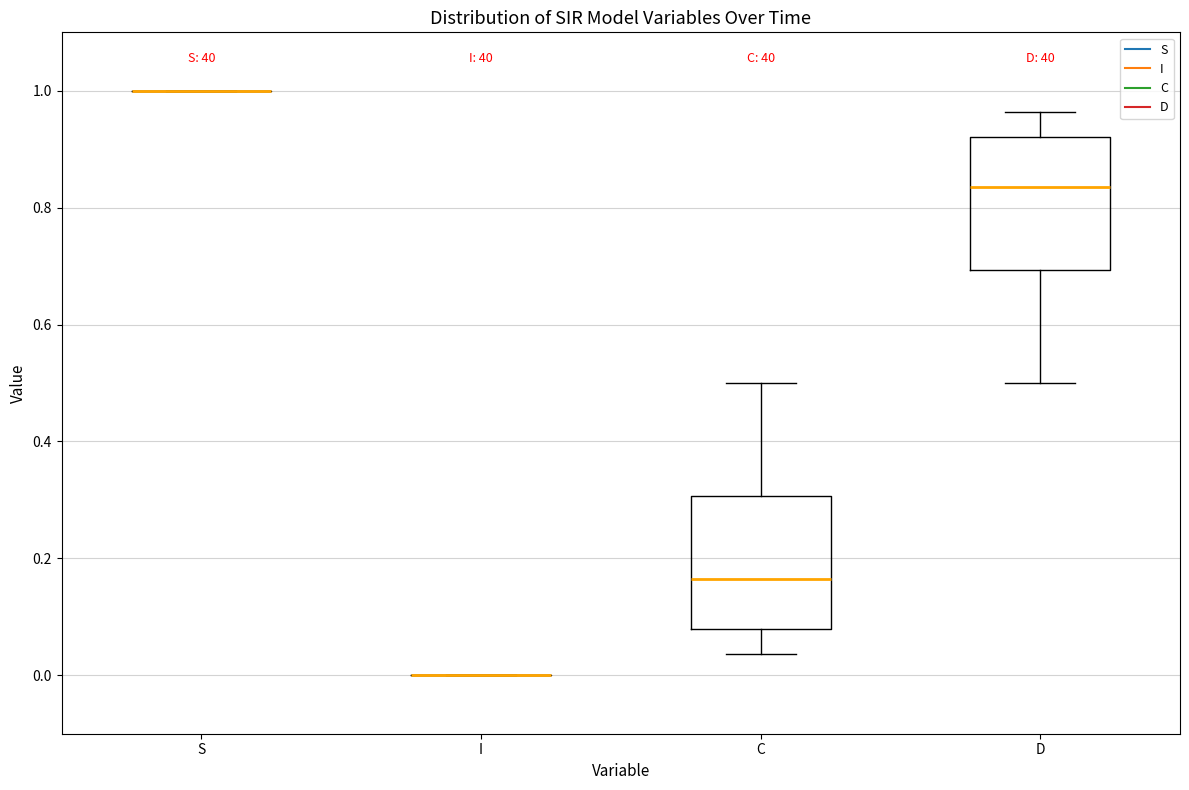

Reading left to right, read every box against the y-axis: the position of its median line, the range the box covers, and the ends of its whiskers. The values are not printed on the chart, so give them approximately, as read against the axis.

S: box collapsed to a line at 1.00, whiskers 1.00 to 1.00
I: box collapsed to a line at 0.00, whiskers 0.00 to 0.00
C: median 0.16, box 0.08 to 0.30, whiskers 0.04 to 0.50
D: median 0.84, box 0.70 to 0.92, whiskers 0.50 to 0.96